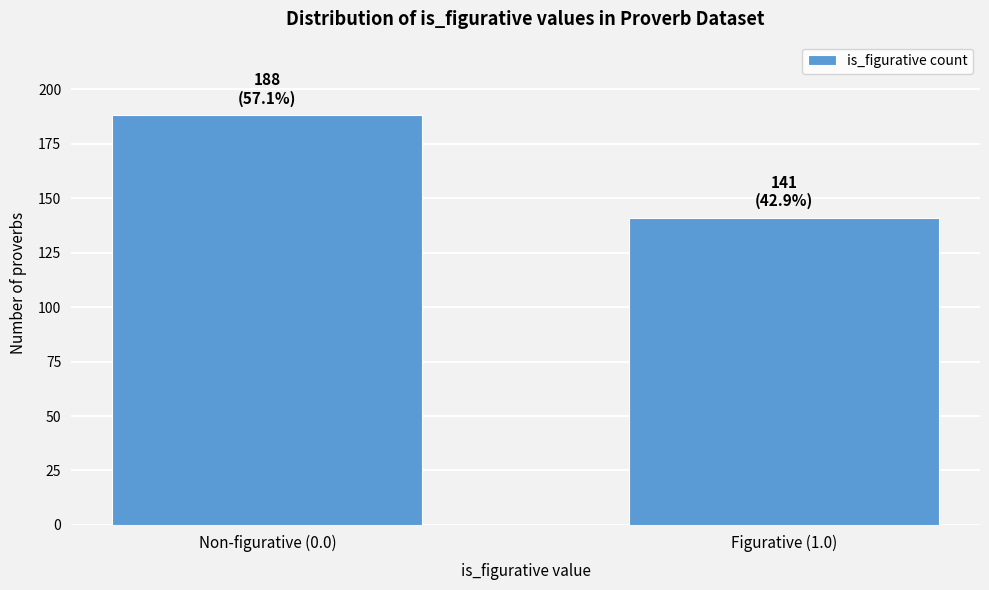

Reading left to right, what are all the values shown in this chart?

Non-figurative (0.0)=188	Figurative (1.0)=141